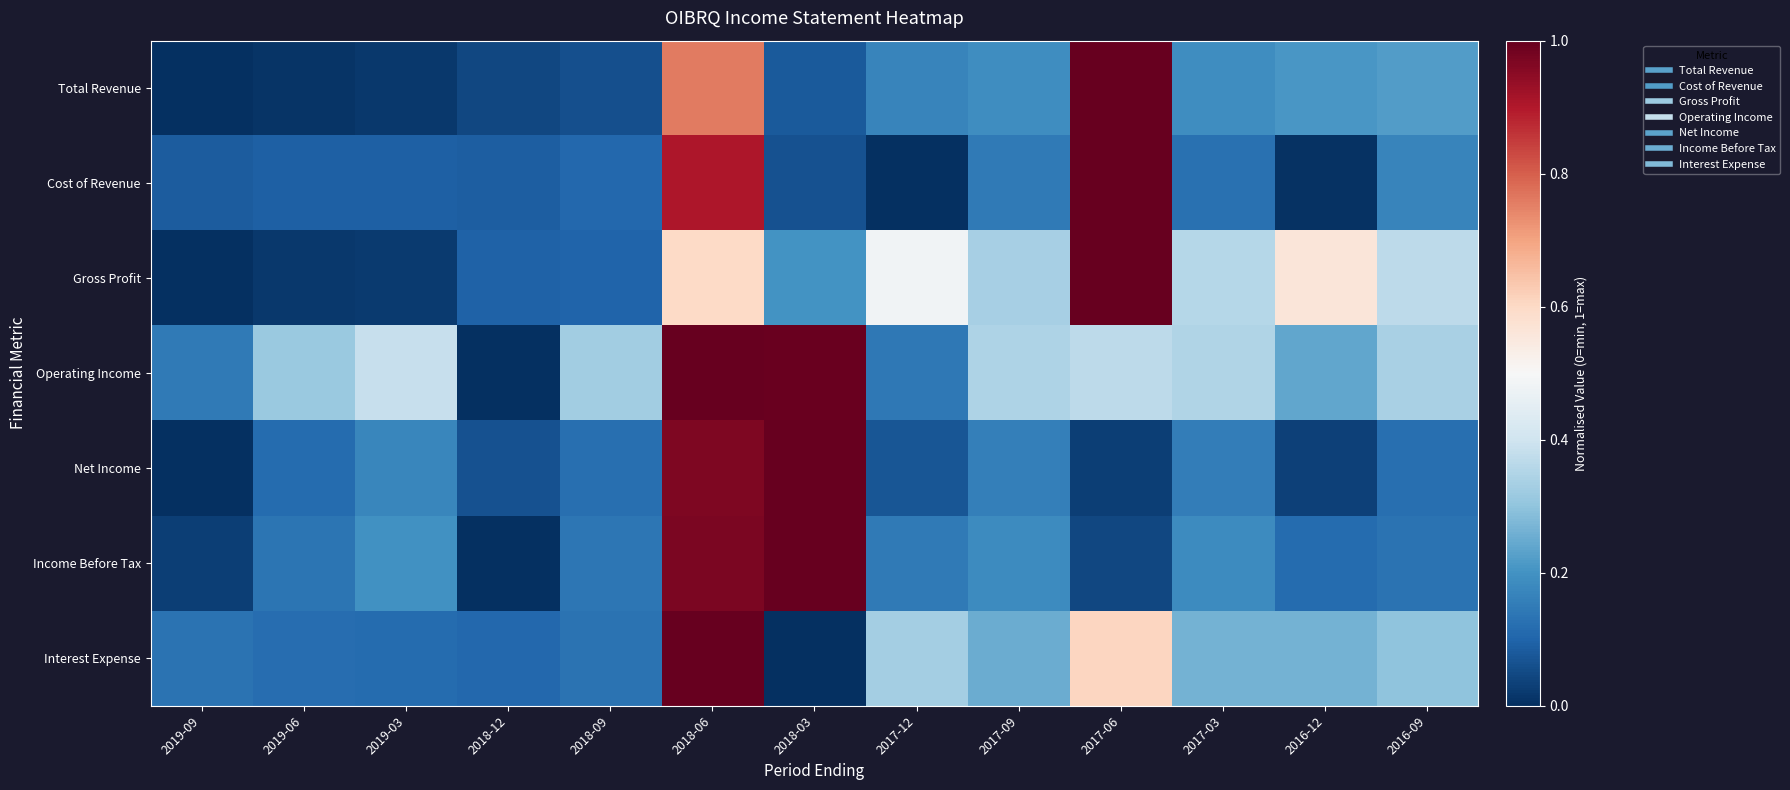

Rank the series by their maximum value, from highest to lowest.

Total Revenue, Cost of Revenue, Gross Profit, Operating Income, Net Income, Income Before Tax, Interest Expense